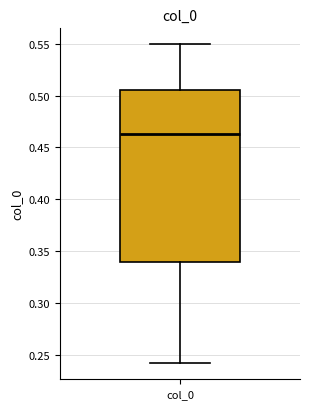

Where does the upper whisker of the box for col_0 end on the y-axis? The values are not printed on the chart, so give them approximately, as read against the axis.

0.550